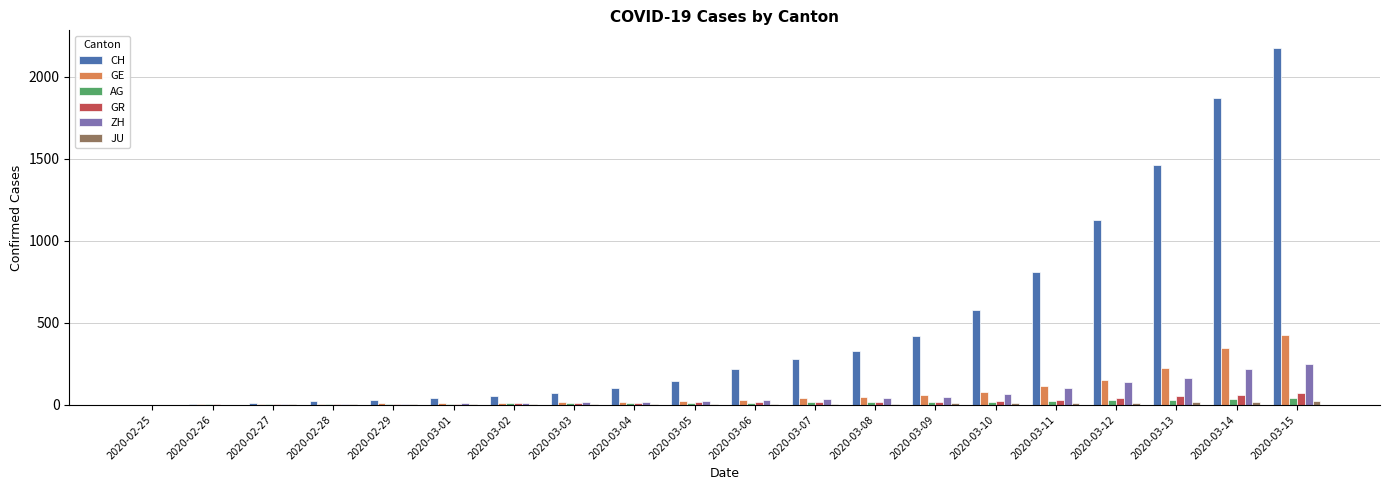

What is the sum of all CH values?

9748